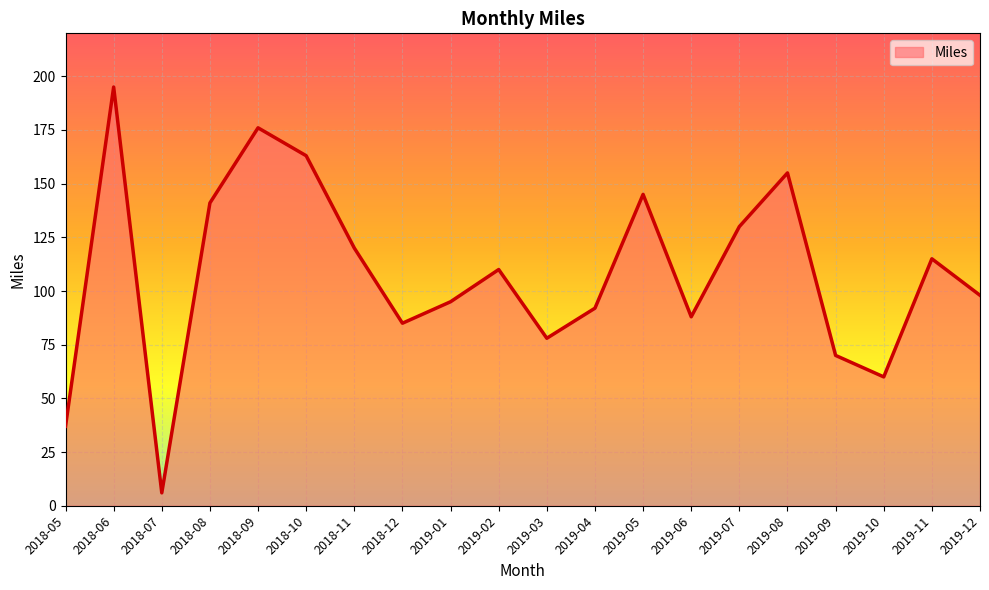

What position from the right is 2019-10?

3